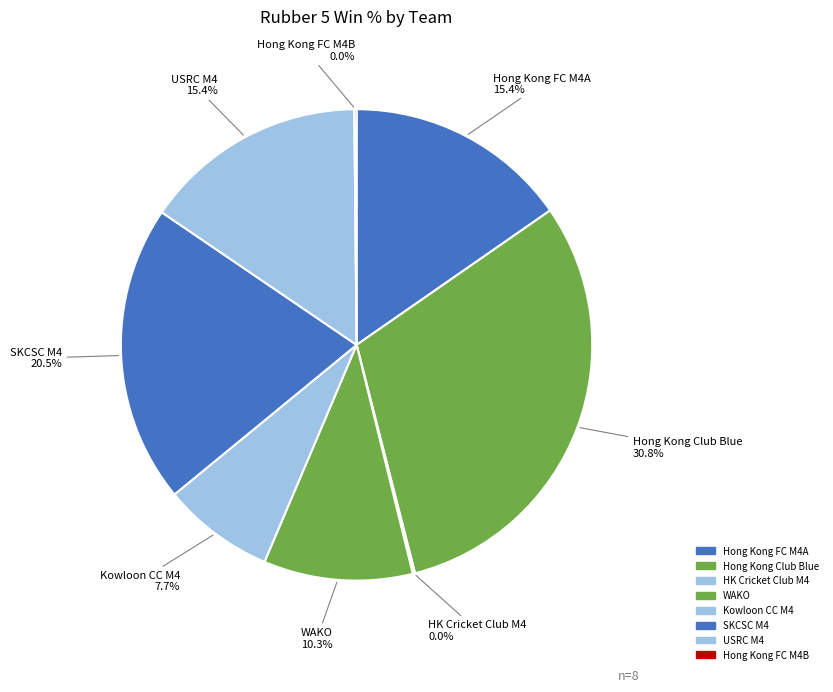

What percentage is the SKCSC M4 slice, to the nearest percent?

21%